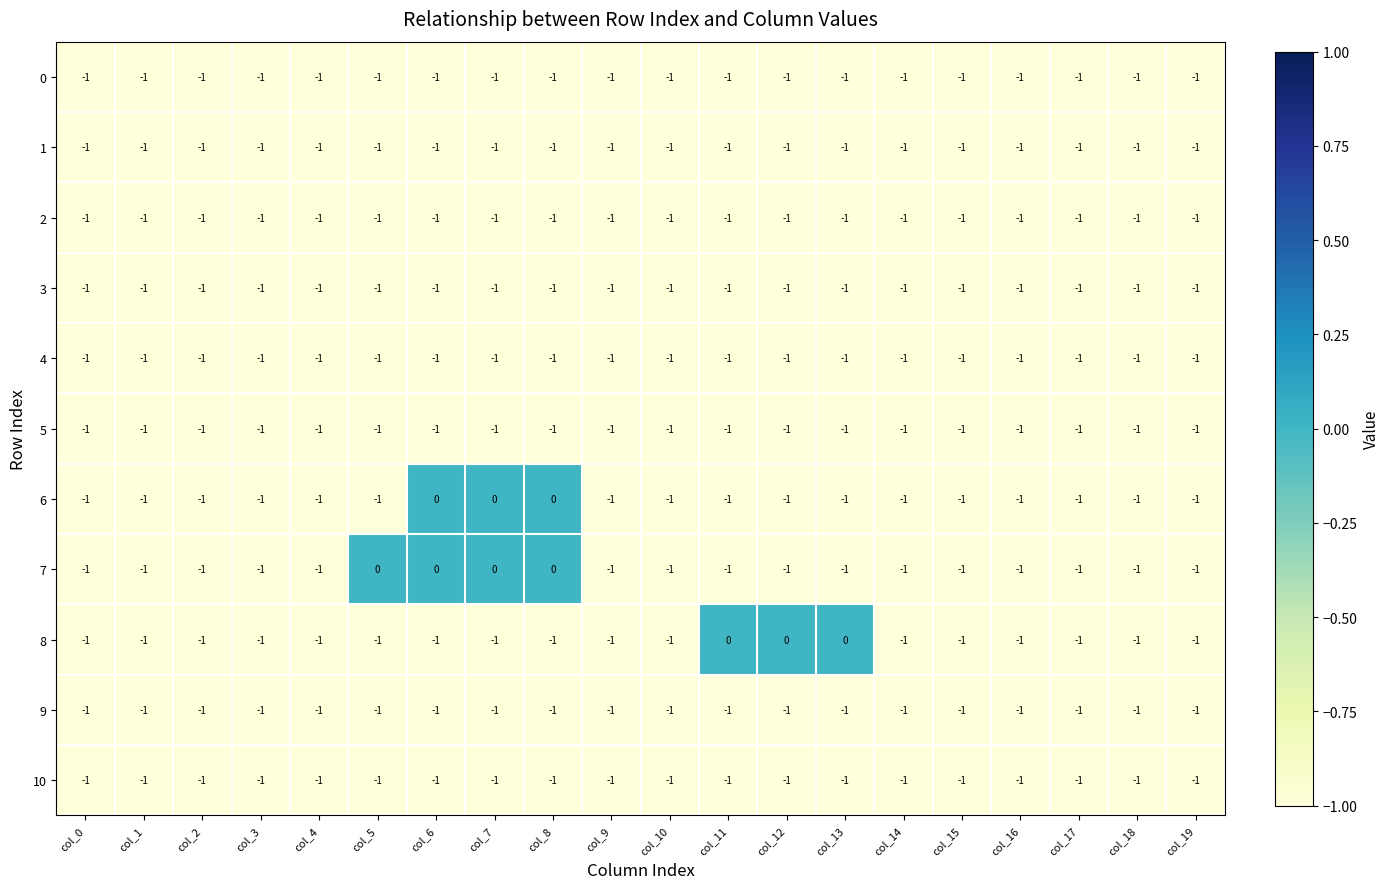

Is it true that 2 equals -1 at col_5?

True